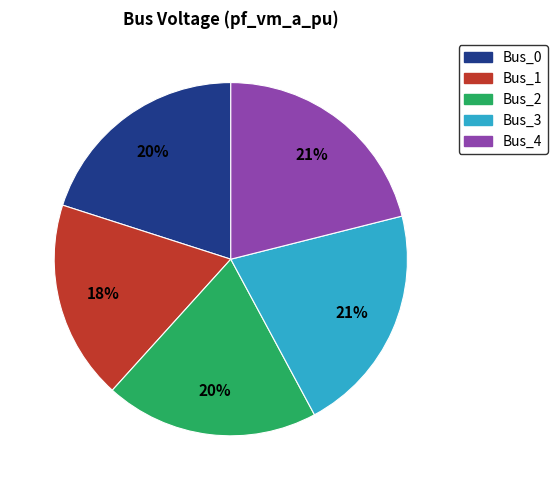

Do Bus_1 and Bus_4 together represent more than half of the pie?

No